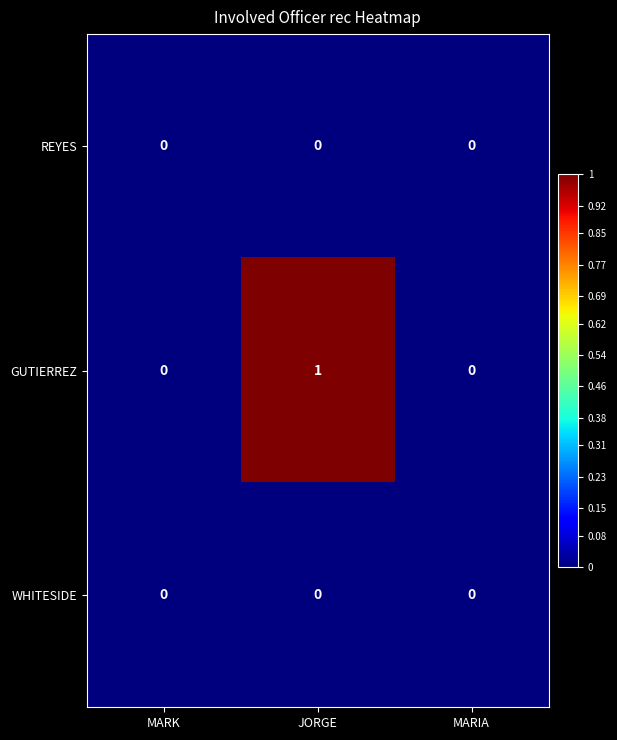

How many series are shown in this chart?

3